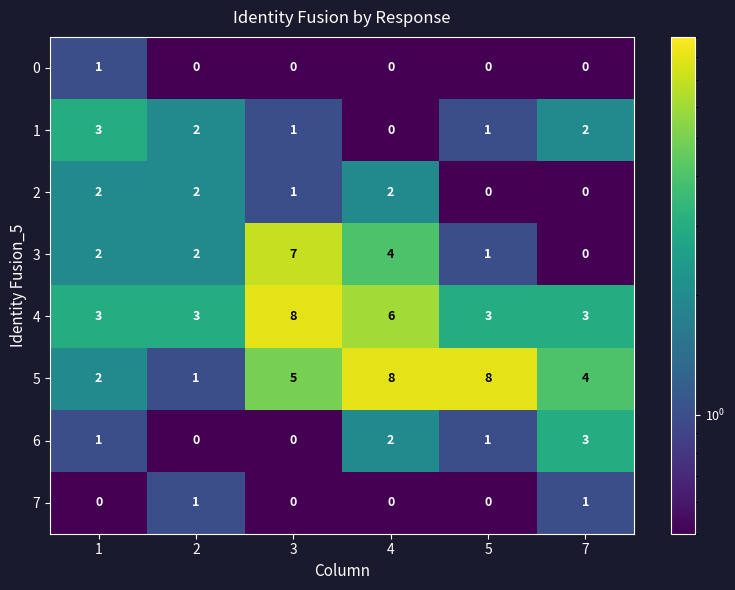

At how many categories does at least one series exceed 7?

3